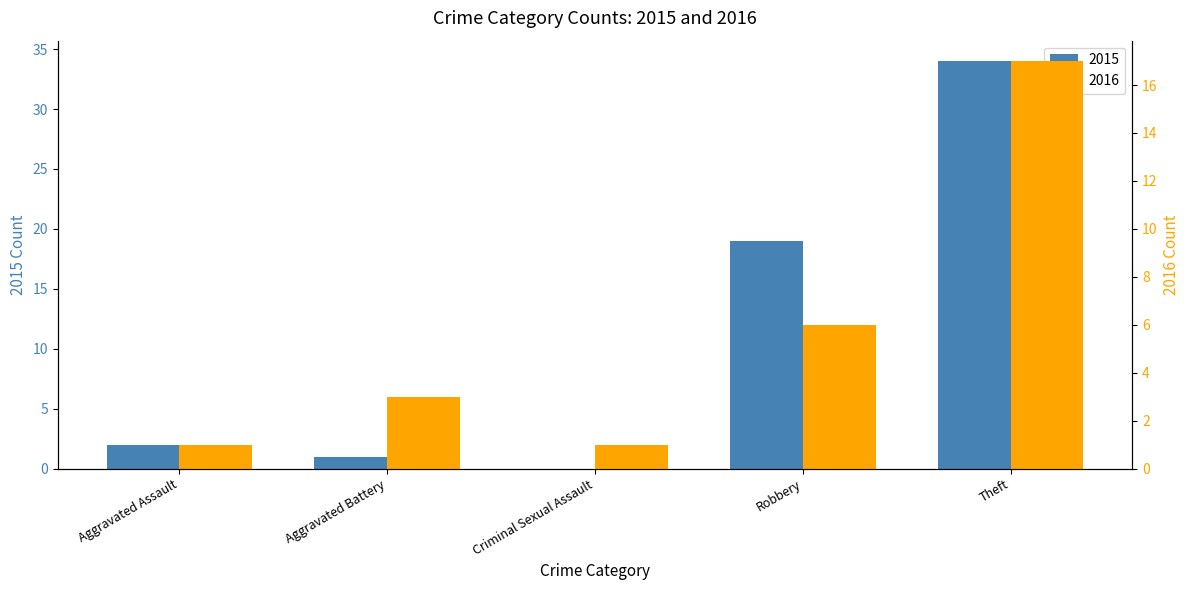

What is the total value across all series at Criminal Sexual Assault?

1